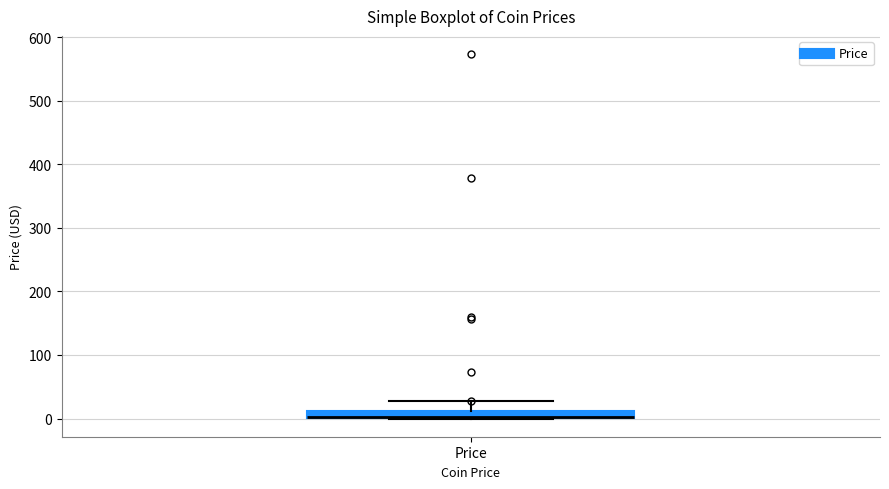

Where does the upper whisker of the box for Price end on the y-axis? The values are not printed on the chart, so give them approximately, as read against the axis.

30